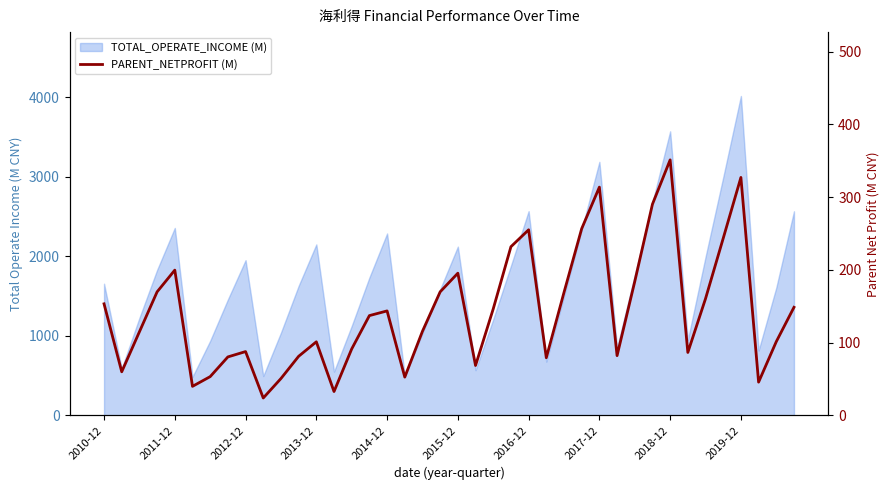

What value does the data have at 39?

148.6